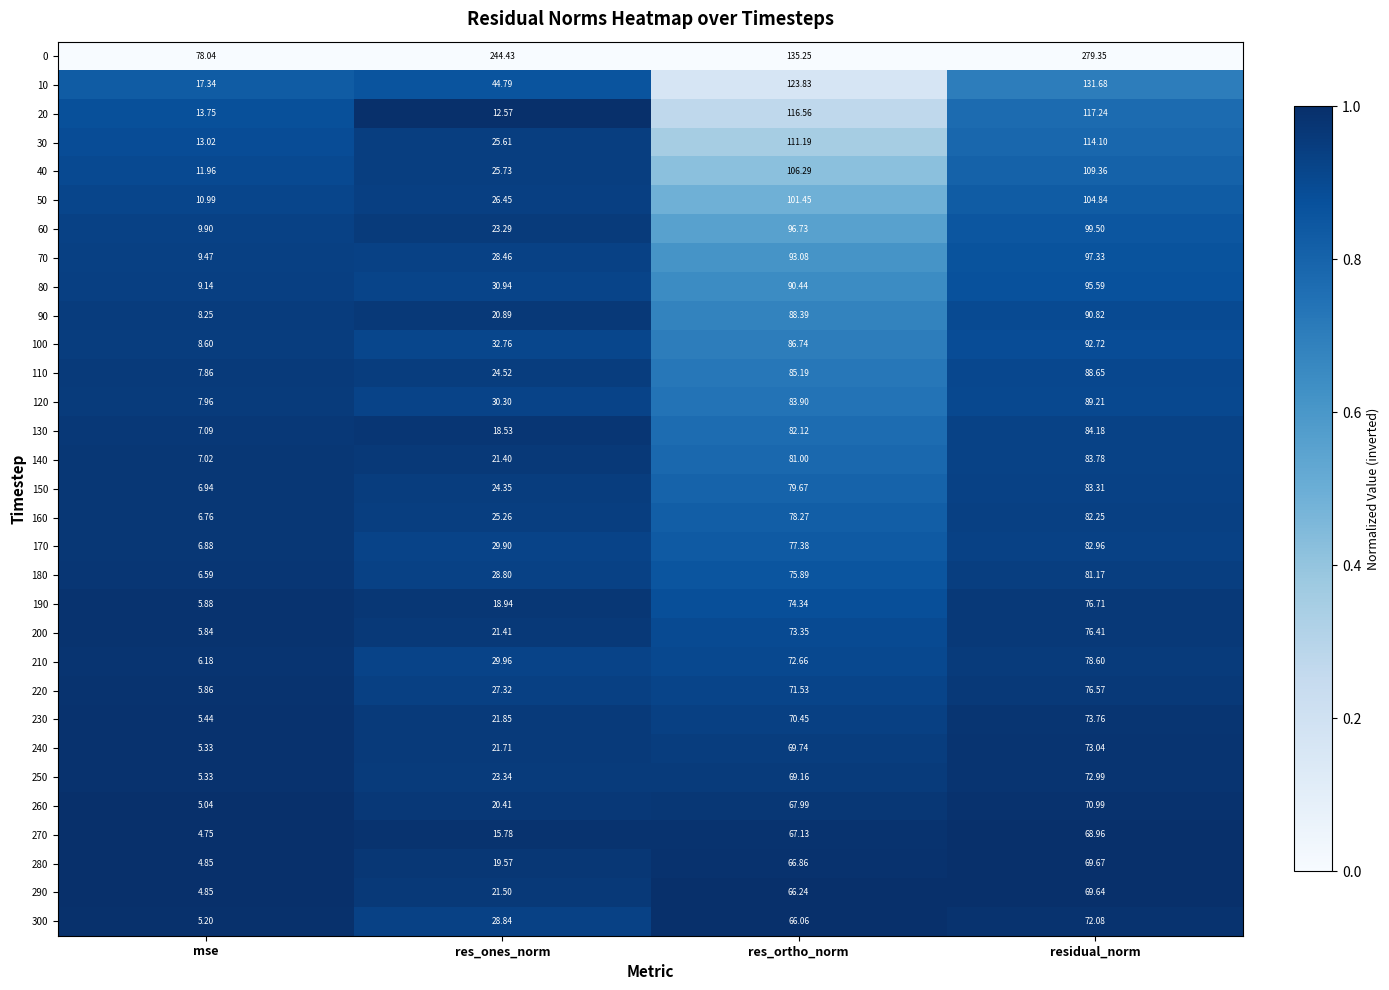

At which label does 280 first exceed 66?

res_ortho_norm